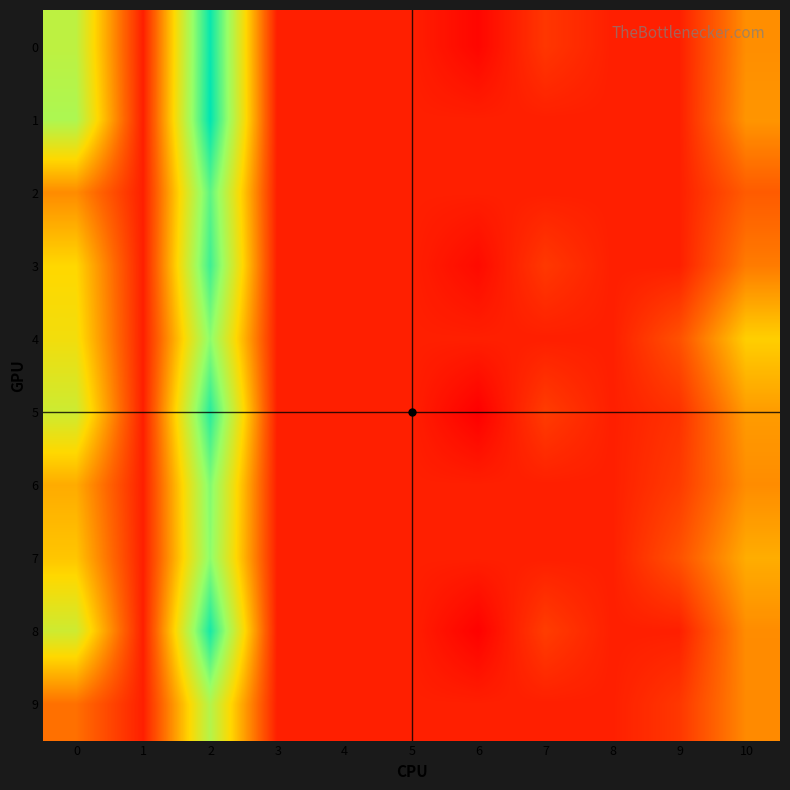

Which label corresponds to the smallest value in the chart?

6